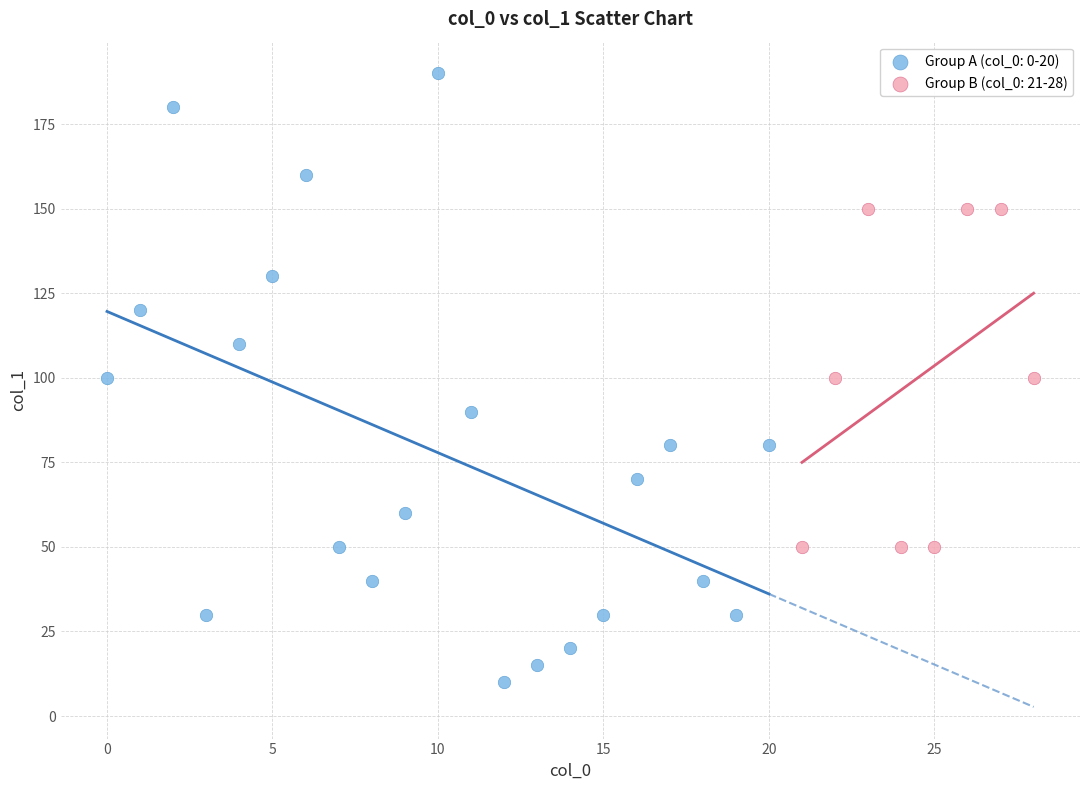

Which series has the largest Y range (max minus min)?

Group A (col_0: 0-20)